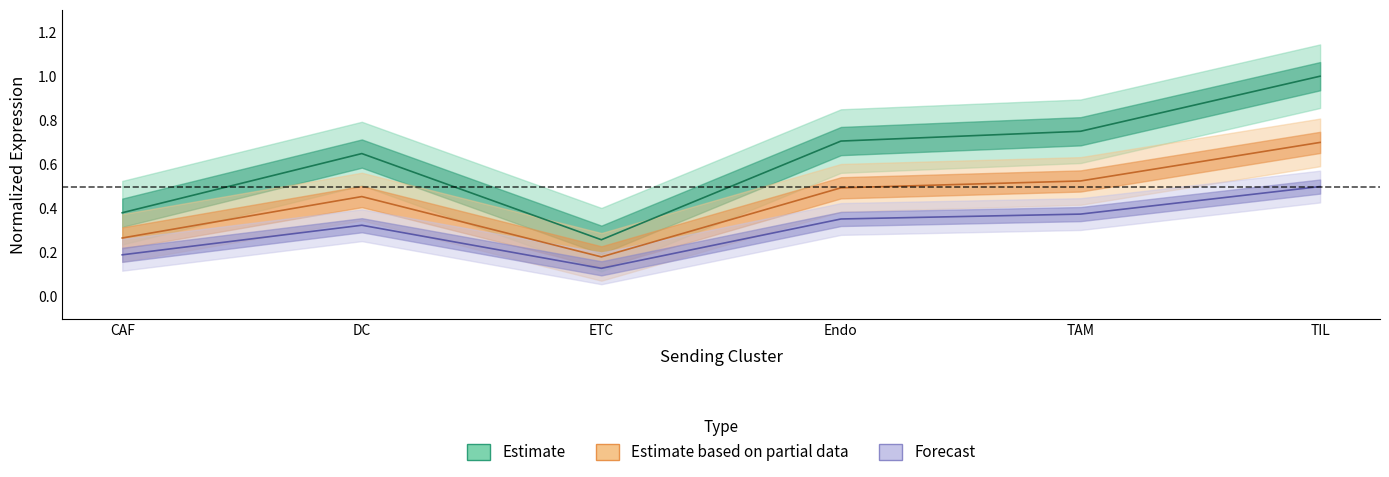

True or false: Edge average expression weight has a value of 0.5 at Endo.

False